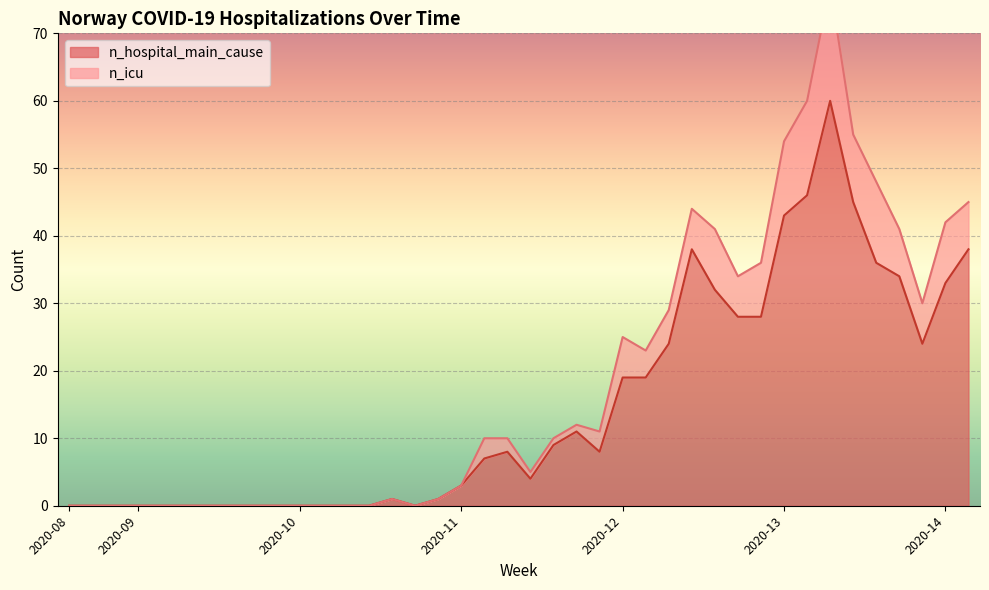

Which has a higher value, 2020-11 or 2020-14?

2020-14